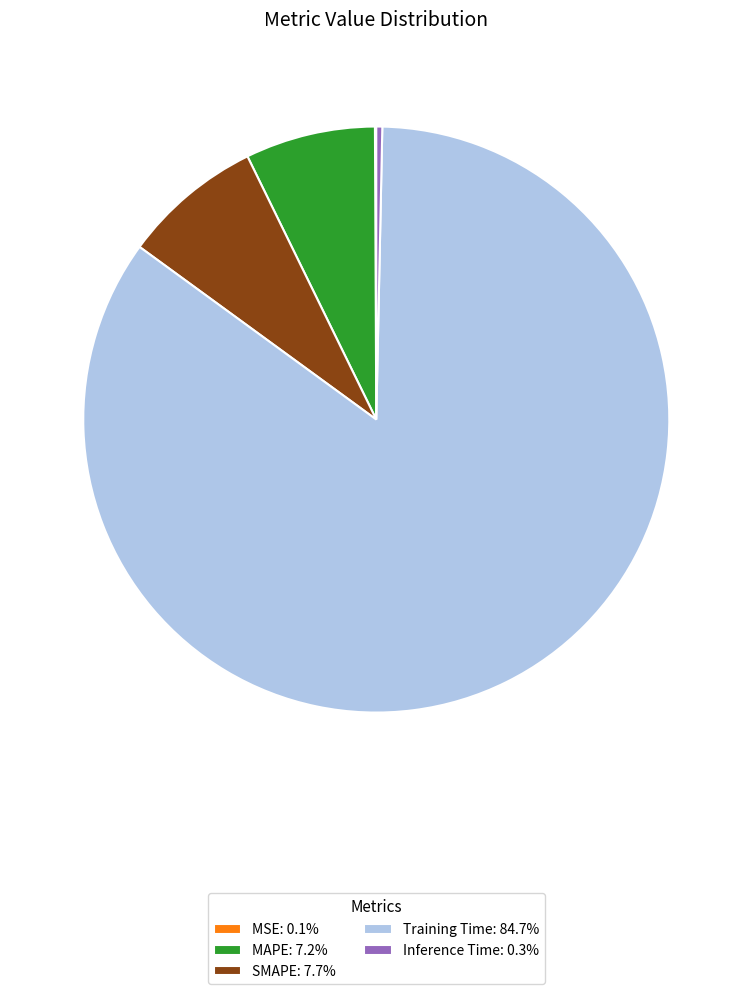

Which slice is the largest?

Training Time